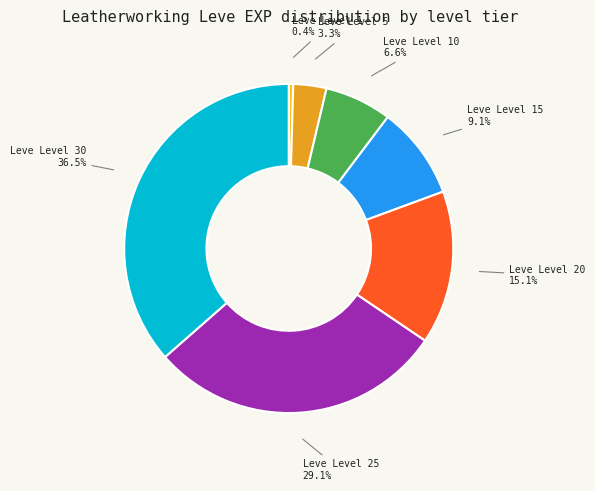

Does any single category account for the majority?

No